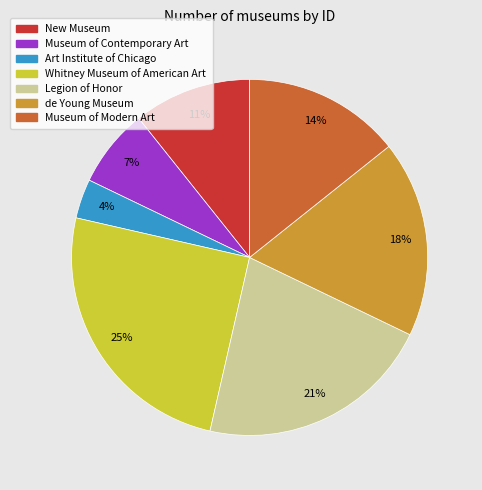

How many segments does this pie chart have?

7